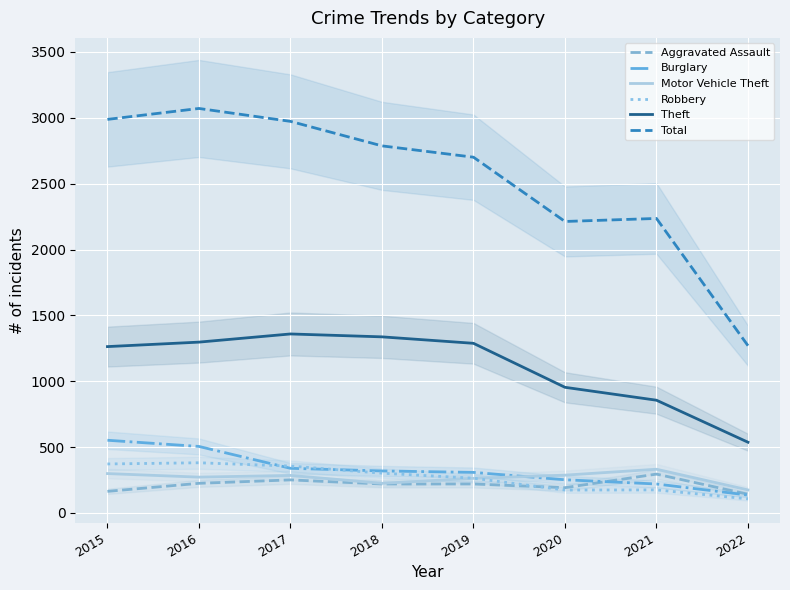

True or false: Motor Vehicle Theft has more than 2 interior local peaks.

False